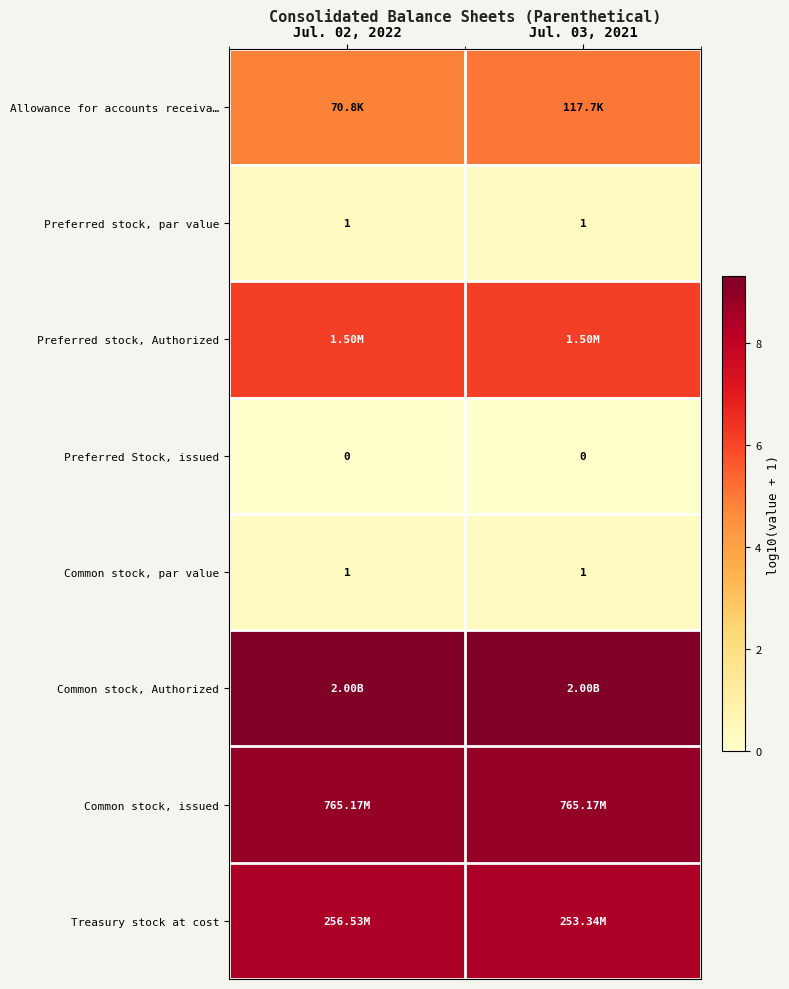

At which category does the chart reach its peak across all series?

Jul. 02, 2022